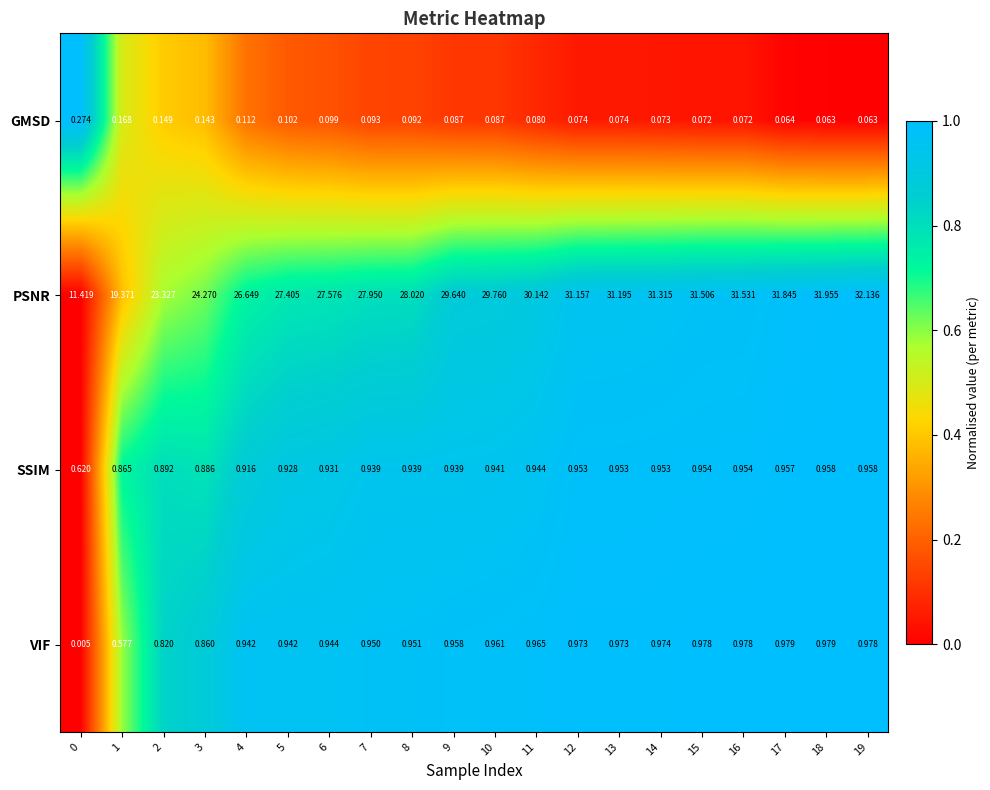

Which series has the largest range (max minus min)?

PSNR